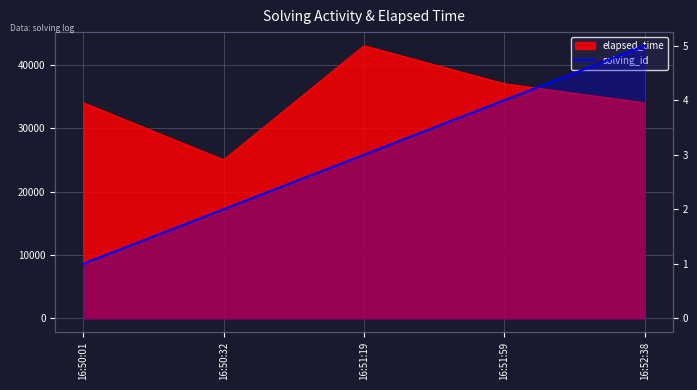

Is it true that the value at 16:51:59 is 4?

True